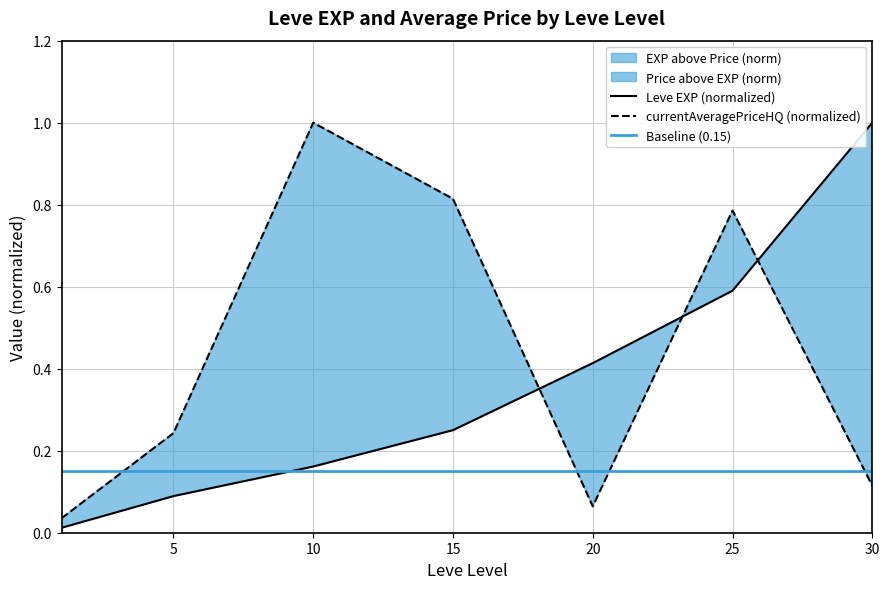

Reading left to right, what are all the values shown in this chart?

Leve EXP (normalized): 0.0	0.1	0.2	0.3	0.4	0.6	1.0
currentAveragePriceHQ (normalized): 0.0	0.2	1.0	0.8	0.1	0.8	0.1
Baseline (0.15): 0.1	0.1	0.1	0.1	0.1	0.1	0.1